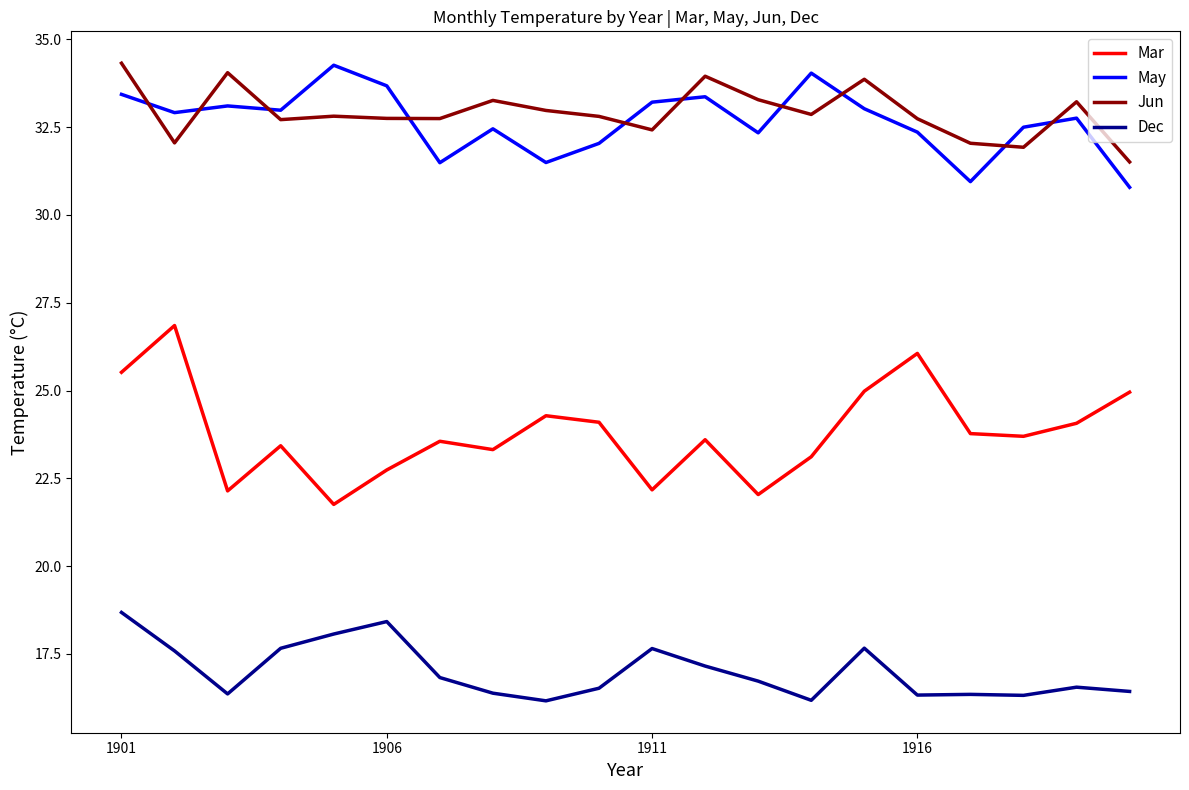

What is the difference between the maximum and minimum values in the May series?

3.5